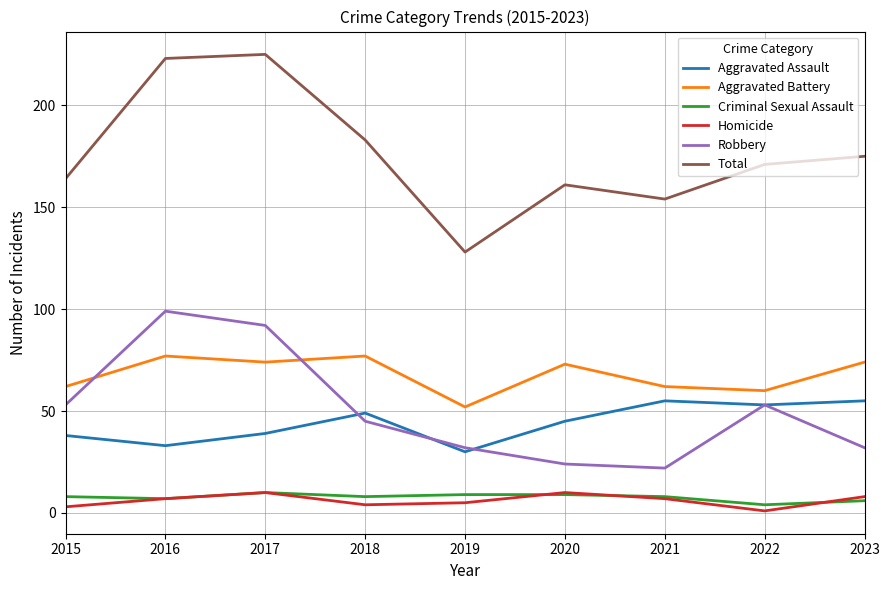

True or false: Aggravated Assault has more than 1 interior local peaks.

True